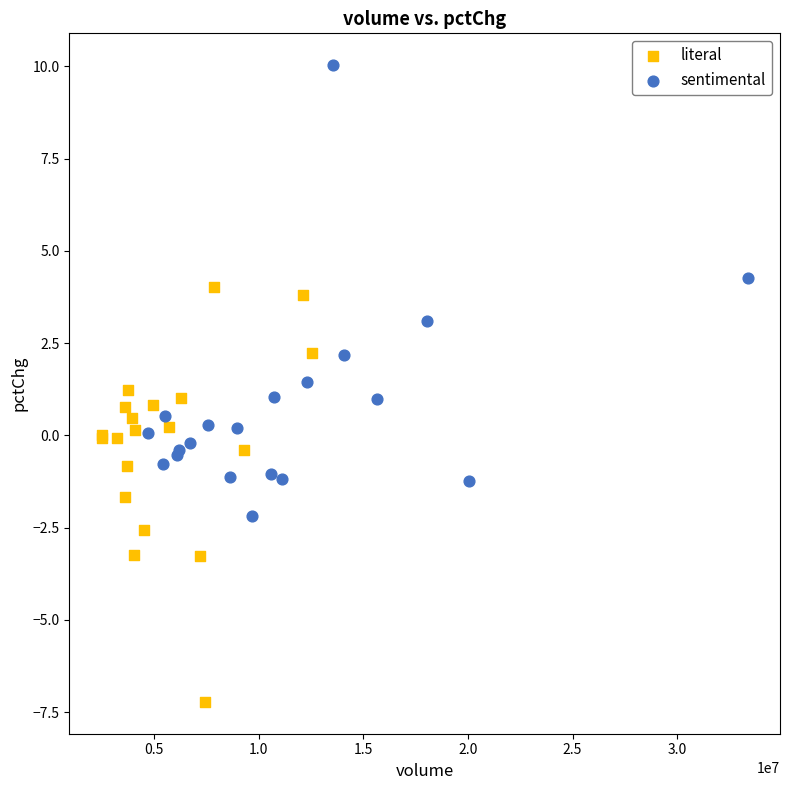

What are all the series names shown in the legend?

literal, sentimental